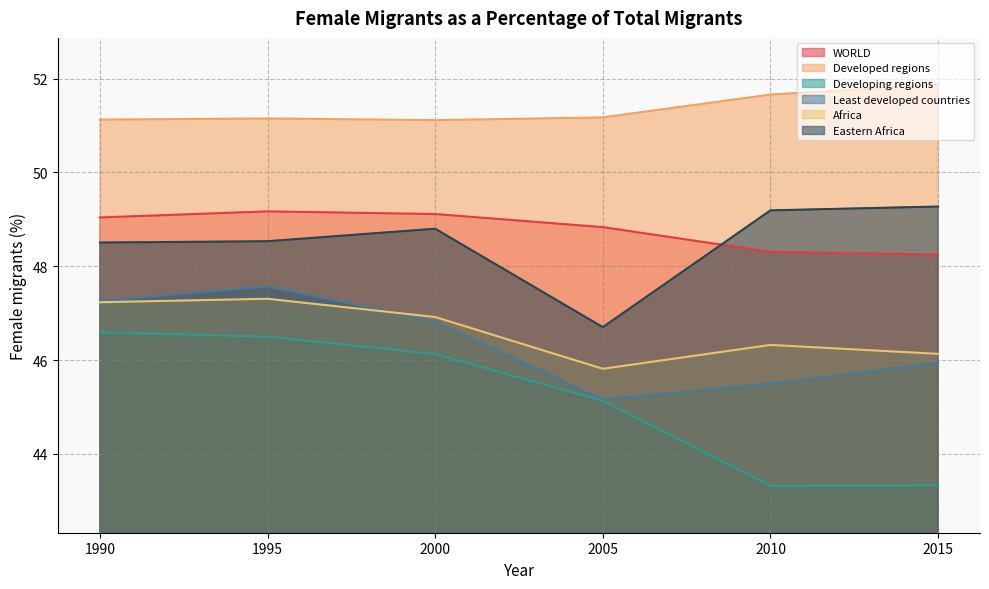

Reading left to right, transcribe all the data shown in this chart.

WORLD: 49.0	49.2	49.1	48.8	48.3	48.2
Developed regions: 51.1	51.1	51.1	51.2	51.7	51.9
Developing regions: 46.6	46.5	46.1	45.1	43.3	43.3
Least developed countries: 47.3	47.6	46.8	45.2	45.5	45.9
Africa: 47.2	47.3	46.9	45.8	46.3	46.1
Eastern Africa: 48.5	48.5	48.8	46.7	49.2	49.3